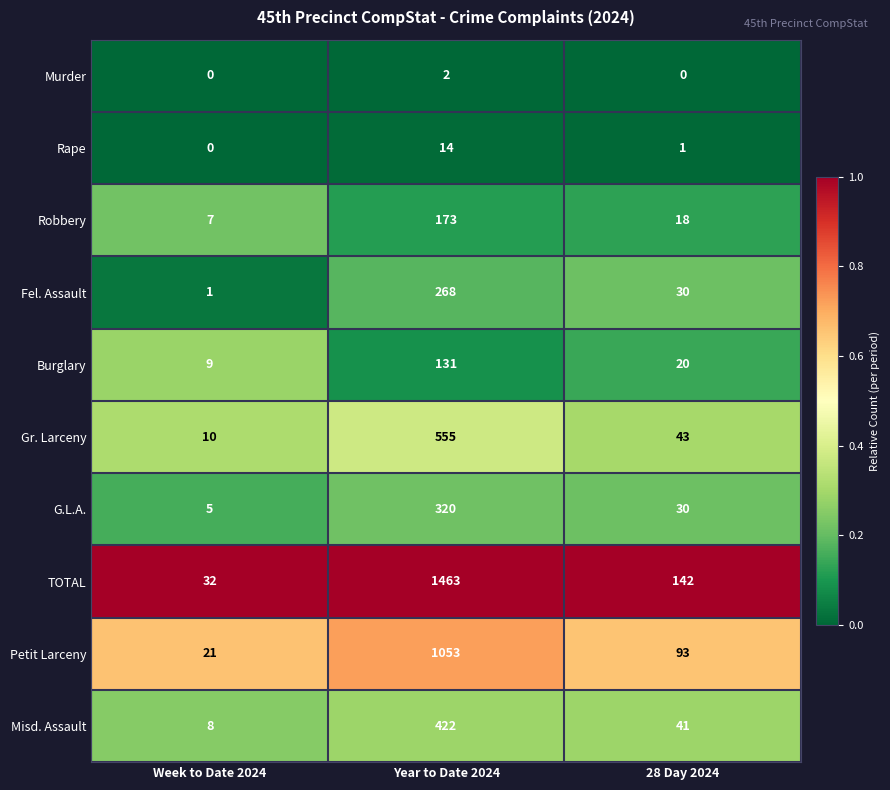

List the labels in order of Fel. Assault value, largest first.

Year to Date 2024, 28 Day 2024, Week to Date 2024